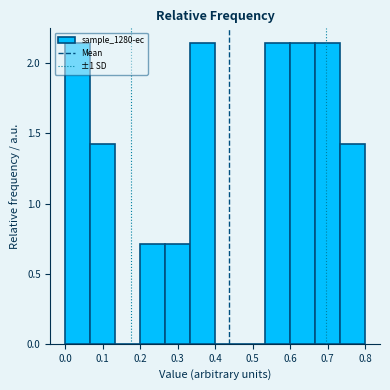

Reading left to right, transcribe this chart: for each bar, give the range it covers on the x-axis and its height. Neither the bar edges nor the heights are printed on the chart, so give them approximately, as read against the axes.

0.00 to 0.07: 2.15
0.07 to 0.13: 1.45
0.13 to 0.20: 0
0.20 to 0.27: 0.70
0.27 to 0.33: 0.70
0.33 to 0.40: 2.15
0.40 to 0.47: 0
0.47 to 0.53: 0
0.53 to 0.60: 2.15
0.60 to 0.67: 2.15
0.67 to 0.73: 2.15
0.73 to 0.80: 1.45